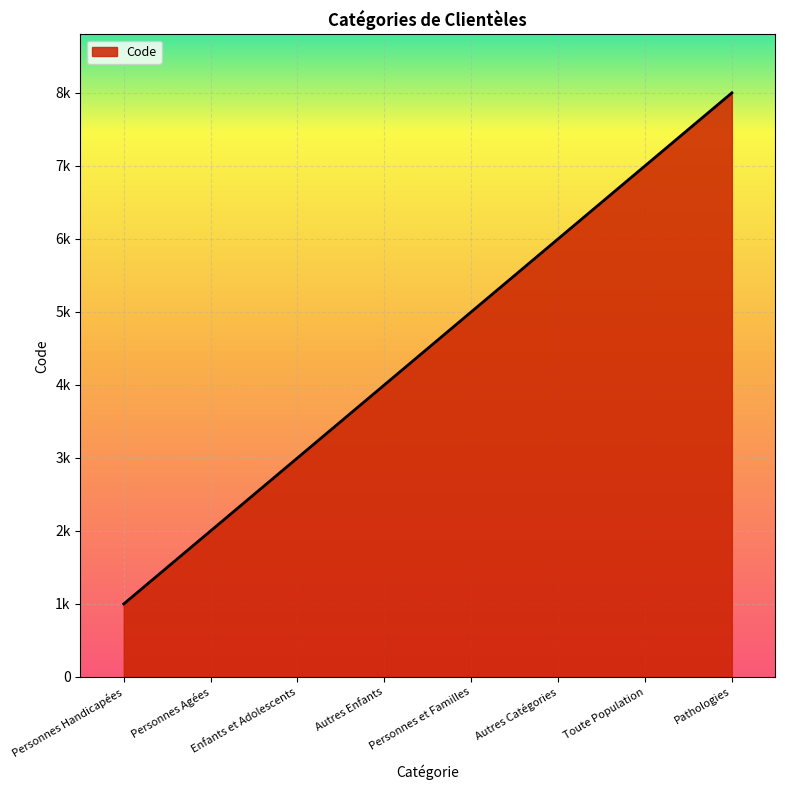

How many values are between 3000 and 7000?

5